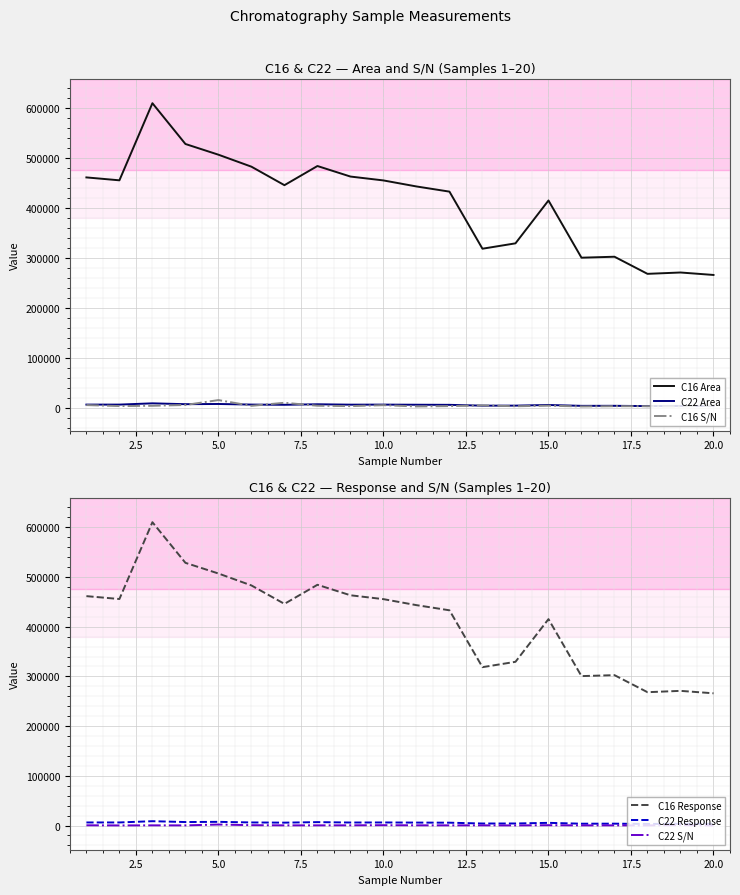

What is the minimum value for C16 Area?

266023.0